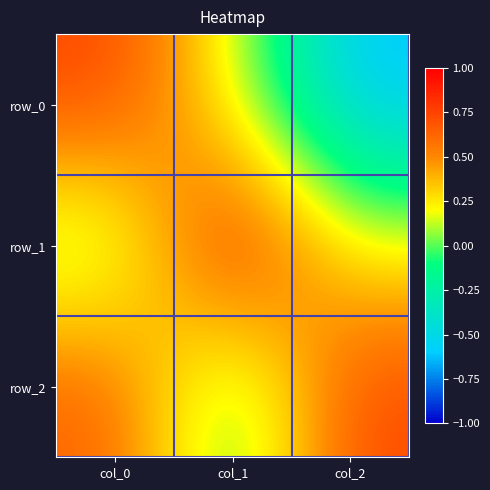

What is the sum of the row_1 values at col_1 and col_0?

0.9